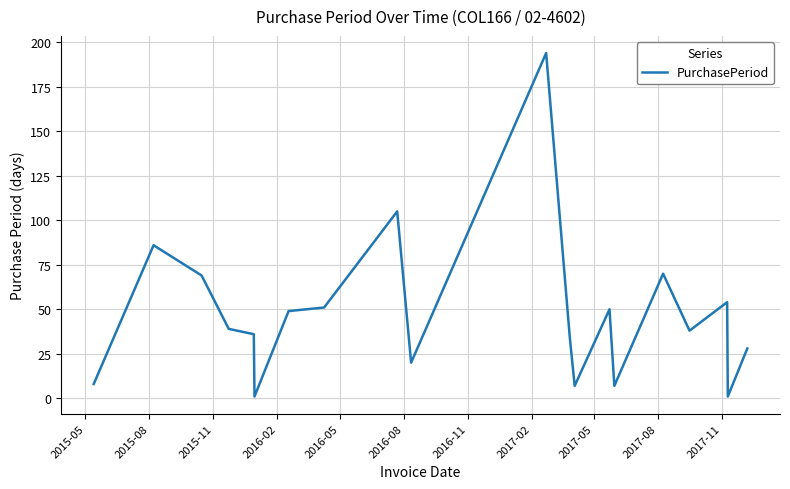

How many lines are shown in the chart?

1